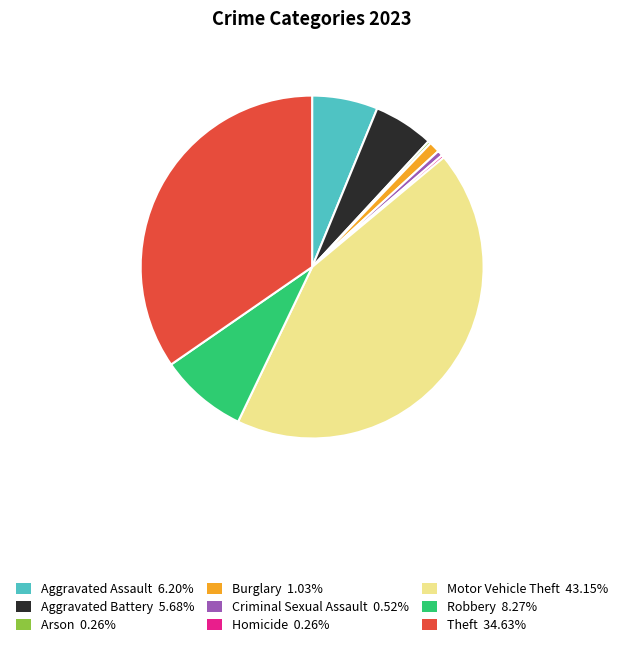

Does Aggravated Assault 6.20% account for over 50% of the chart?

No